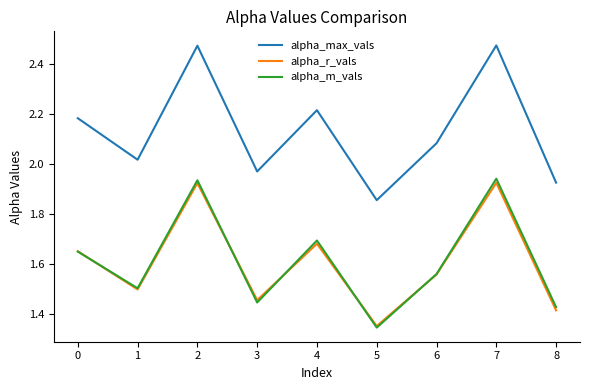

At which label is alpha_m_vals closest to 1?

5